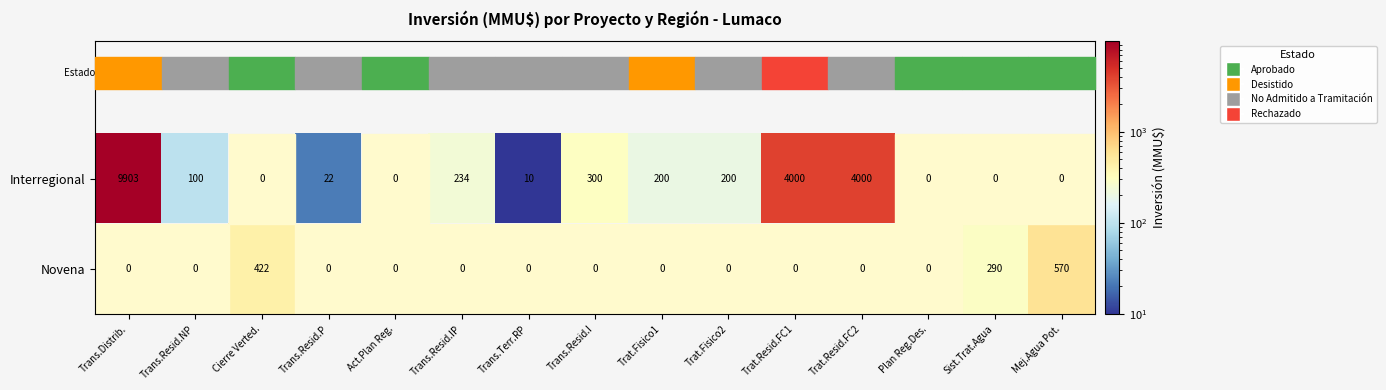

At which category does the chart reach its peak across all series?

Trans.Distrib.